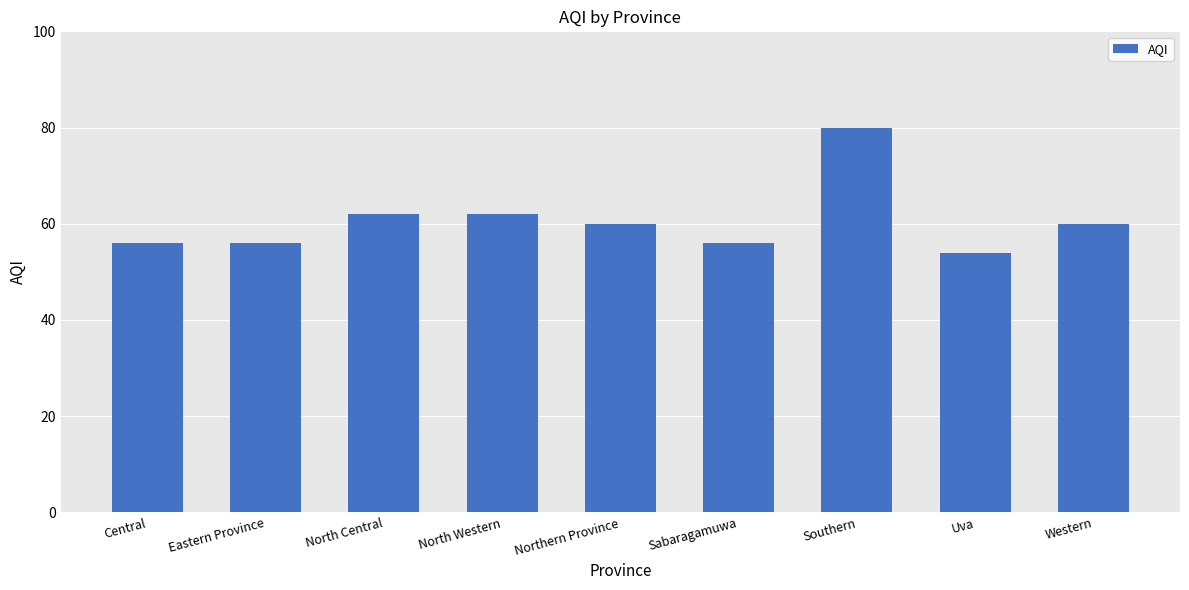

What is the change in value from Northern Province to Sabaragamuwa?

-4